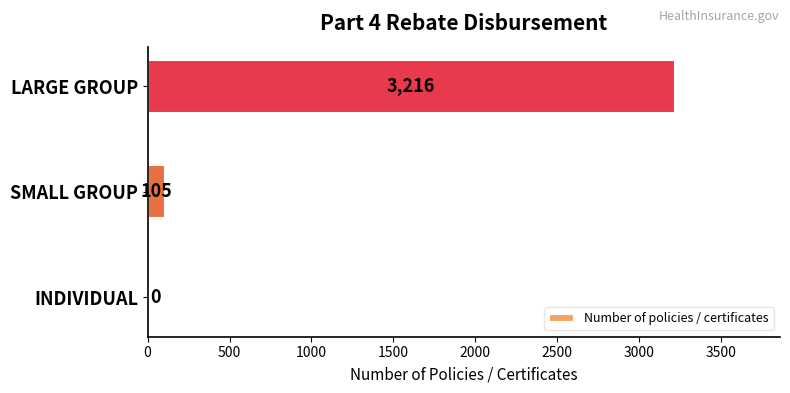

Between SMALL GROUP and INDIVIDUAL, which is larger?

SMALL GROUP